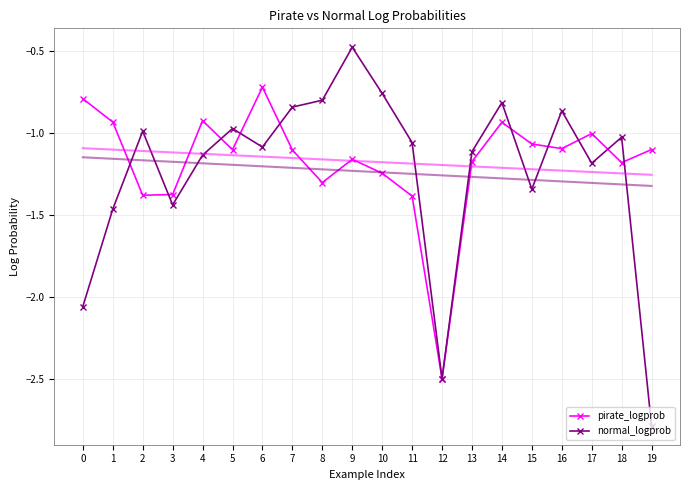

Is the value of normal_logprob at 16 greater than the value of pirate_logprob at 17?

Yes